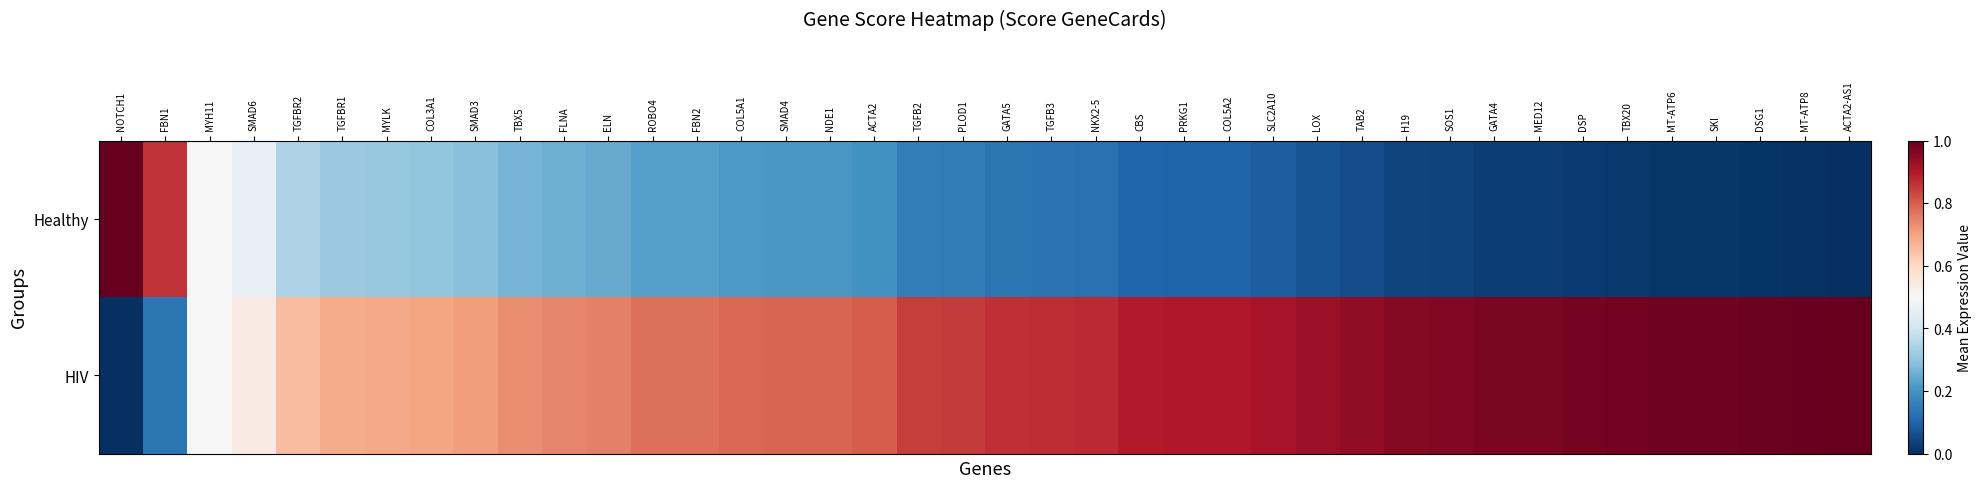

Between SMAD4 and FBN1, which is larger?

FBN1